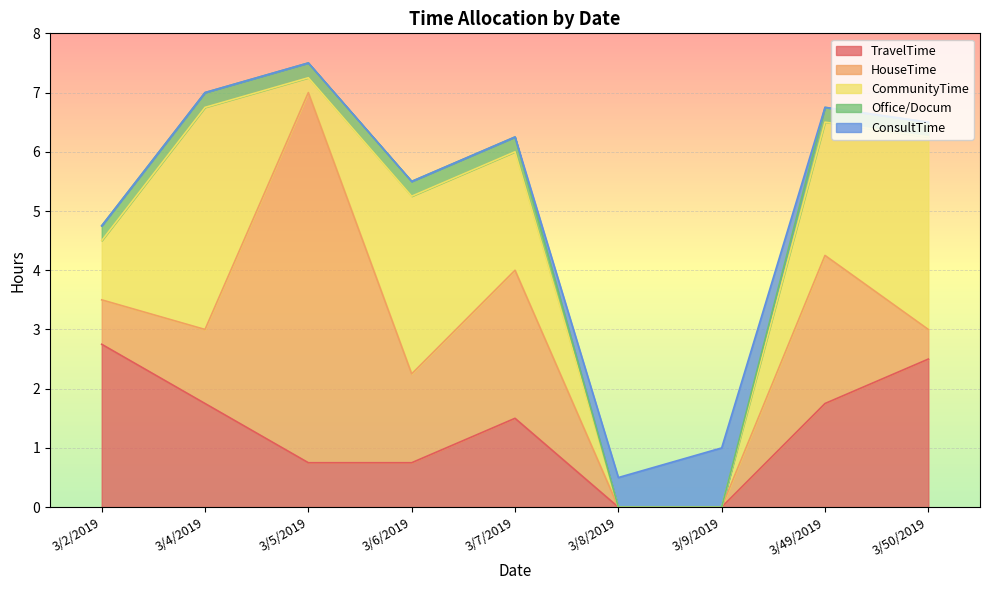

True or false: Office/Docum has a value of 0.4 at 3/4/2019.

False